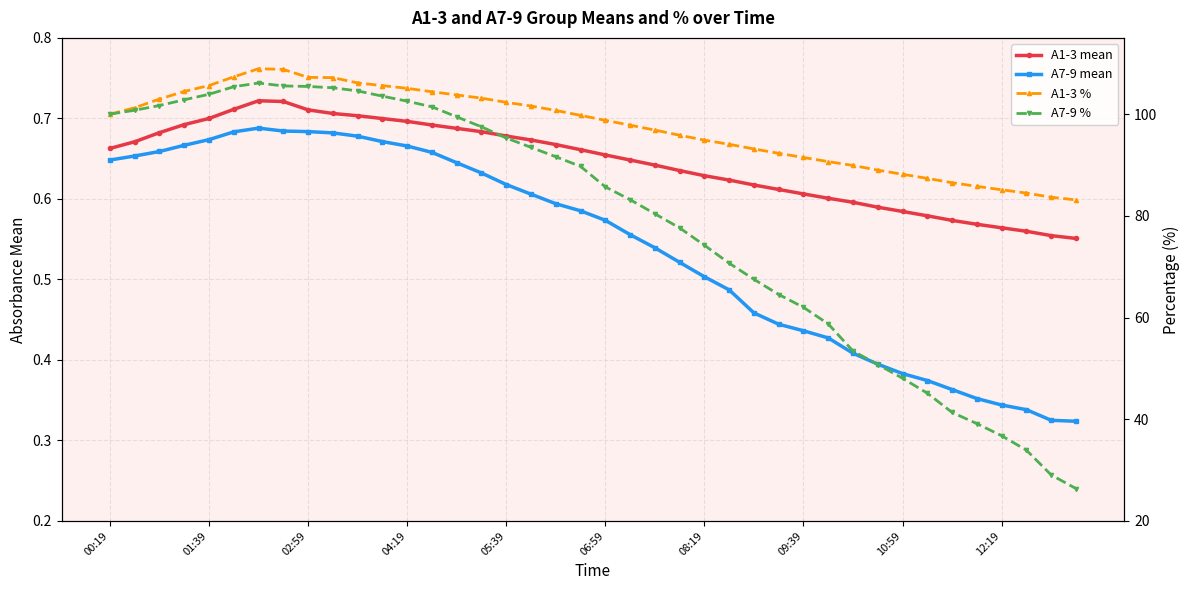

What is the greatest value displayed?

108.9